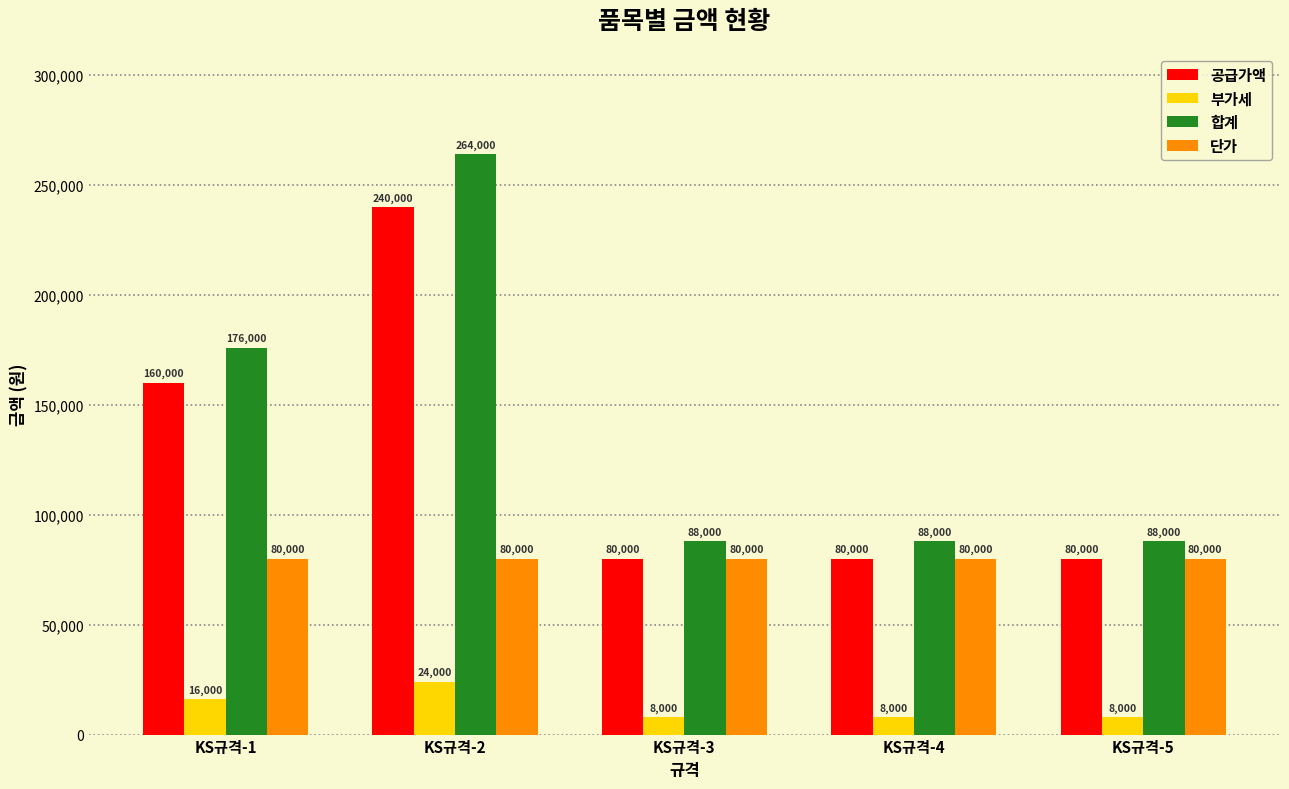

What is the sum of all 합계 values?

704000